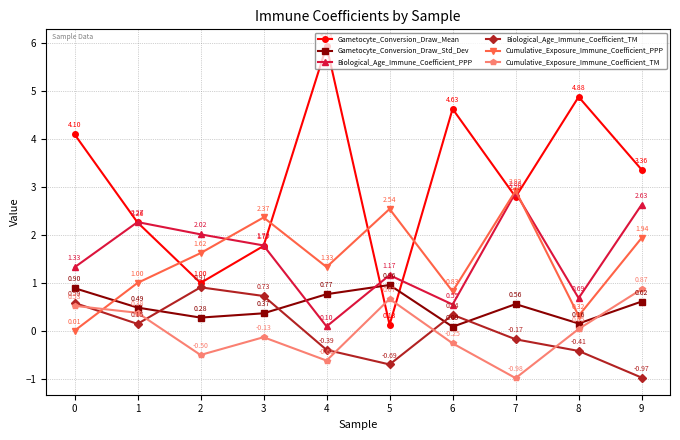

What is the difference between the second highest and minimum values in the Gametocyte_Conversion_Draw_Mean series?

4.7